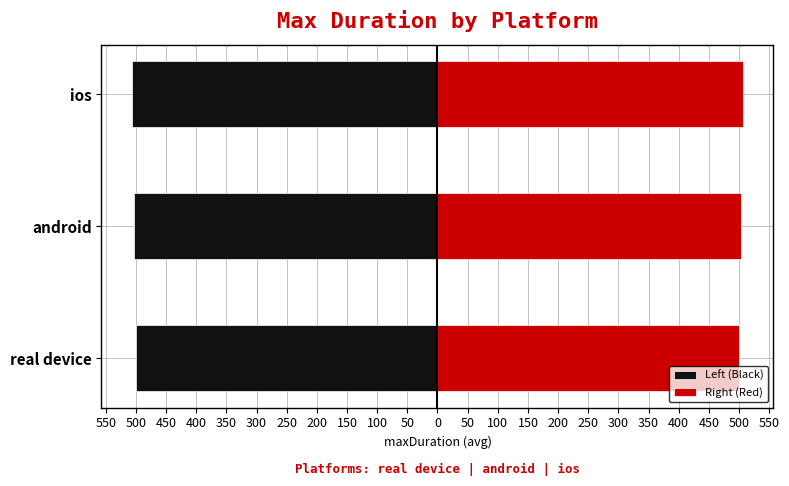

What is the minimum value for Right (Red)?

500.5